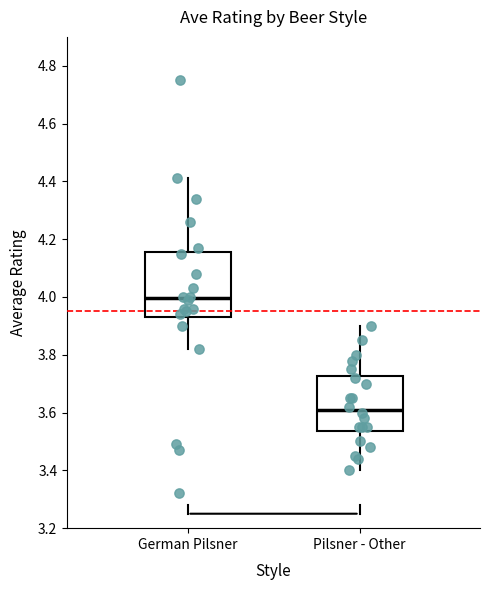

Reading left to right, transcribe this box plot: for each box, give where its median line is, the range the box spans, and where its two whiskers end, as read against the y-axis. The values are not printed on the chart, so give them approximately, as read against the axis.

German Pilsner: median 4.00, box 3.94 to 4.16, whiskers 3.82 to 4.42
Pilsner - Other: median 3.62, box 3.54 to 3.72, whiskers 3.40 to 3.90